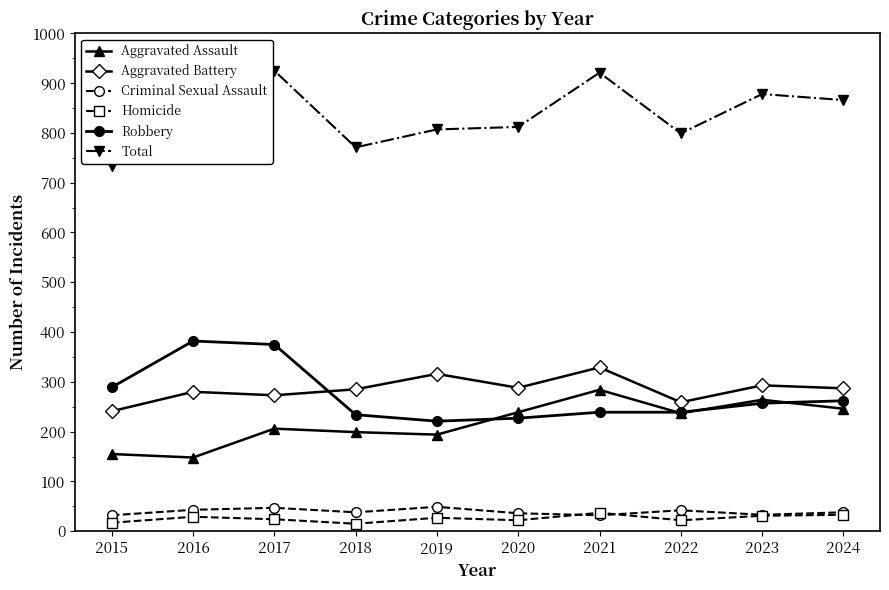

How many data points in Total are less than 866?

5